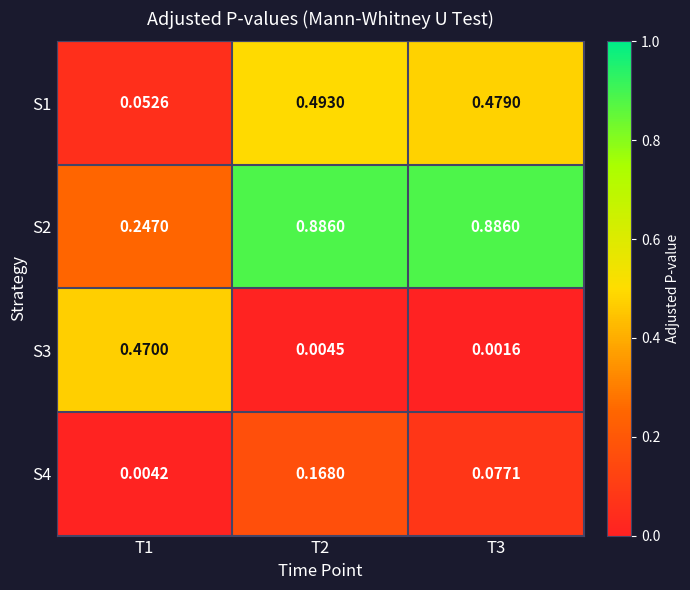

Is the value of S2 at T3 greater than the value of S3 at T2?

Yes